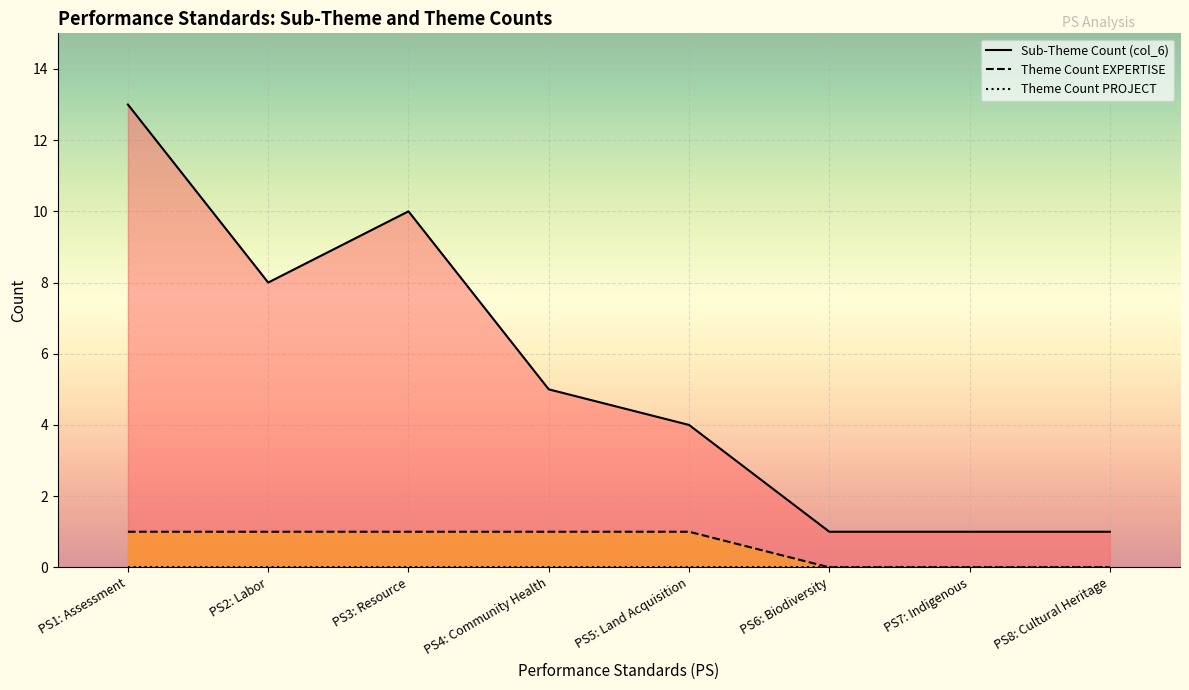

At which label does Theme Count PROJECT reach its minimum?

PS1: Assessment